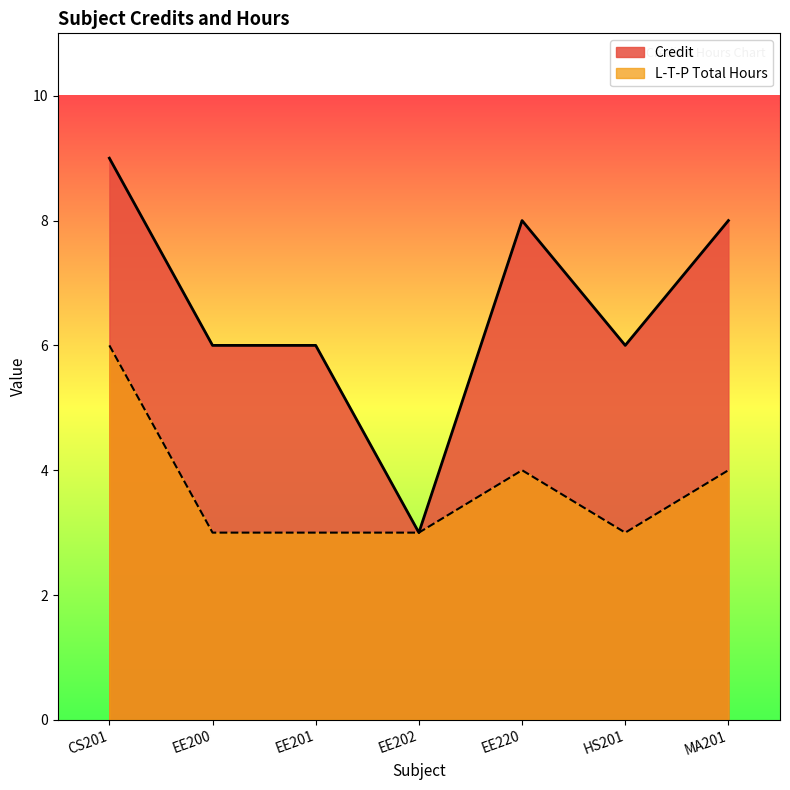

What value does the Credit series have at HS201?

6